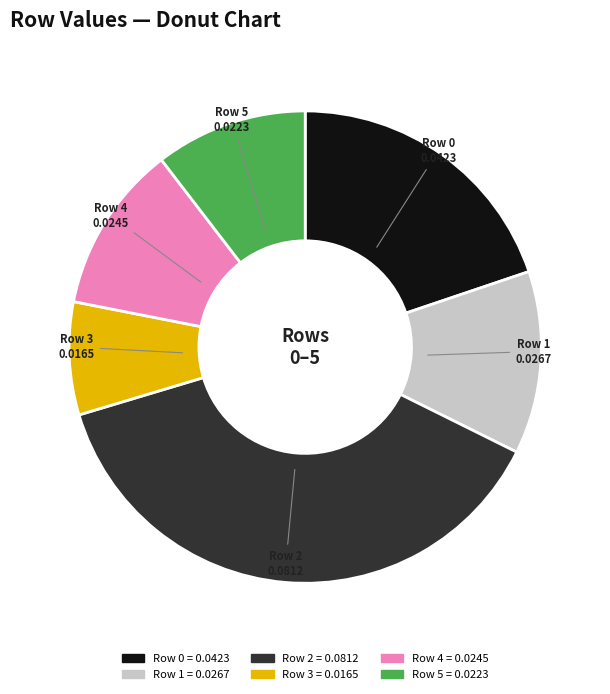

Does Row 1 represent more than half of the total?

No